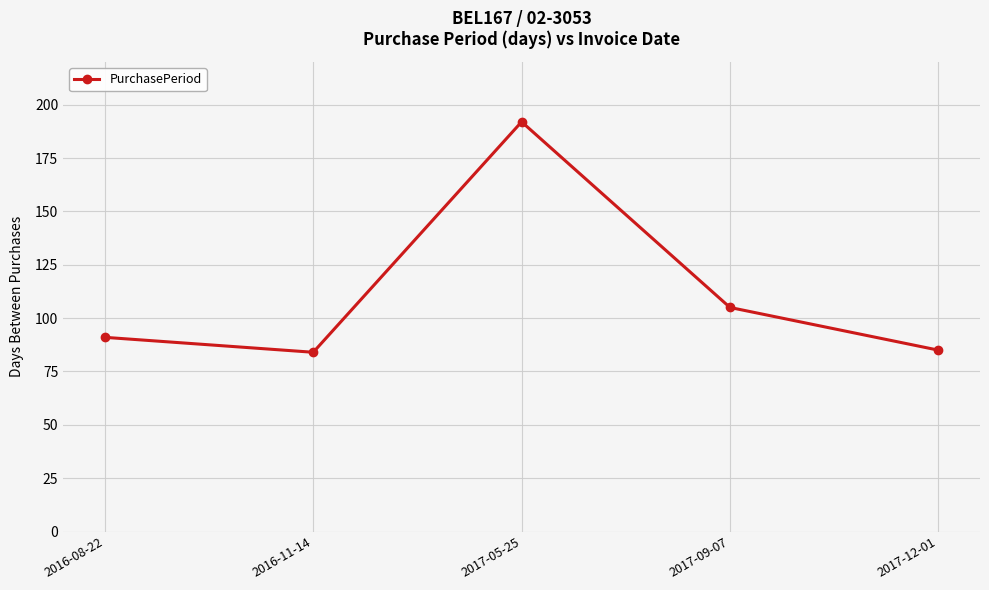

What is the label of the 4th point from the right?

2016-11-14